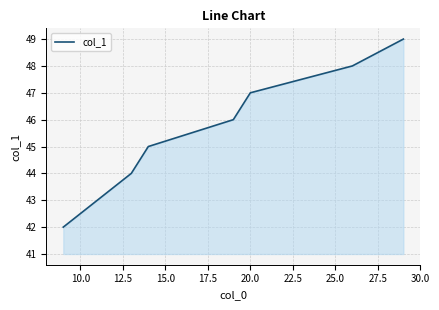

True or false: the data has more than 0 interior local peaks.

False